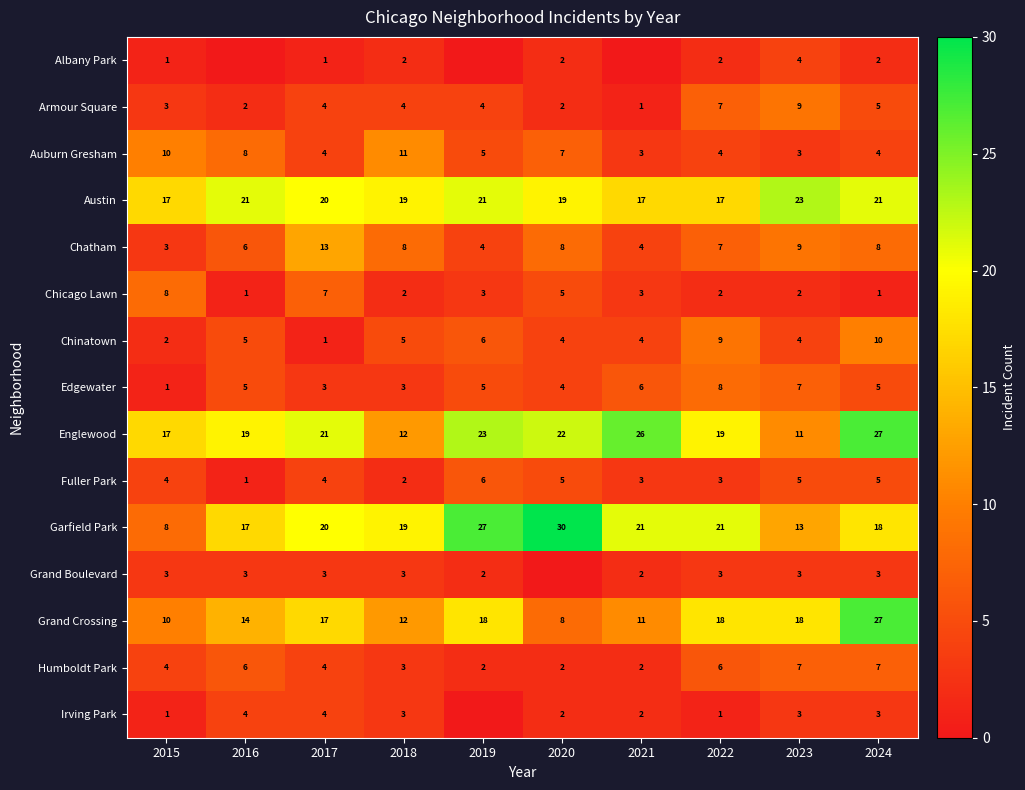

Rank the series at 2018 from highest to lowest value.

Austin, Garfield Park, Englewood, Grand Crossing, Auburn Gresham, Chatham, Chinatown, Armour Square, Edgewater, Grand Boulevard, Humboldt Park, Irving Park, Albany Park, Chicago Lawn, Fuller Park